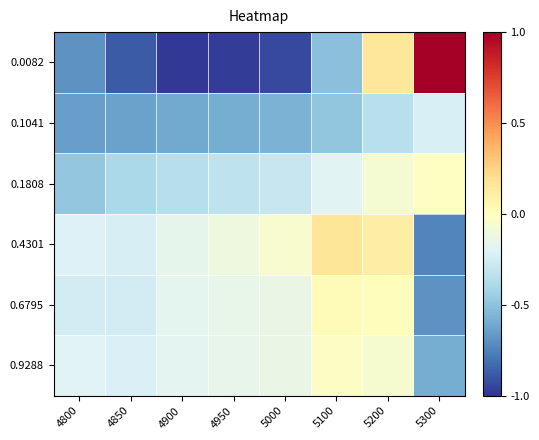

Which series has the largest range (max minus min)?

0.0082